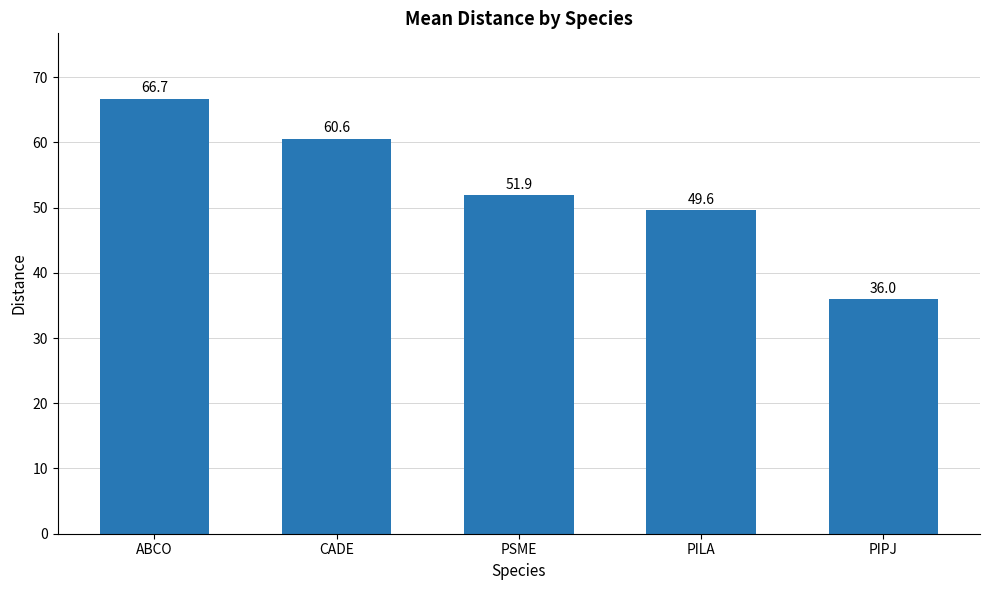

Does the chart contain any negative values?

No